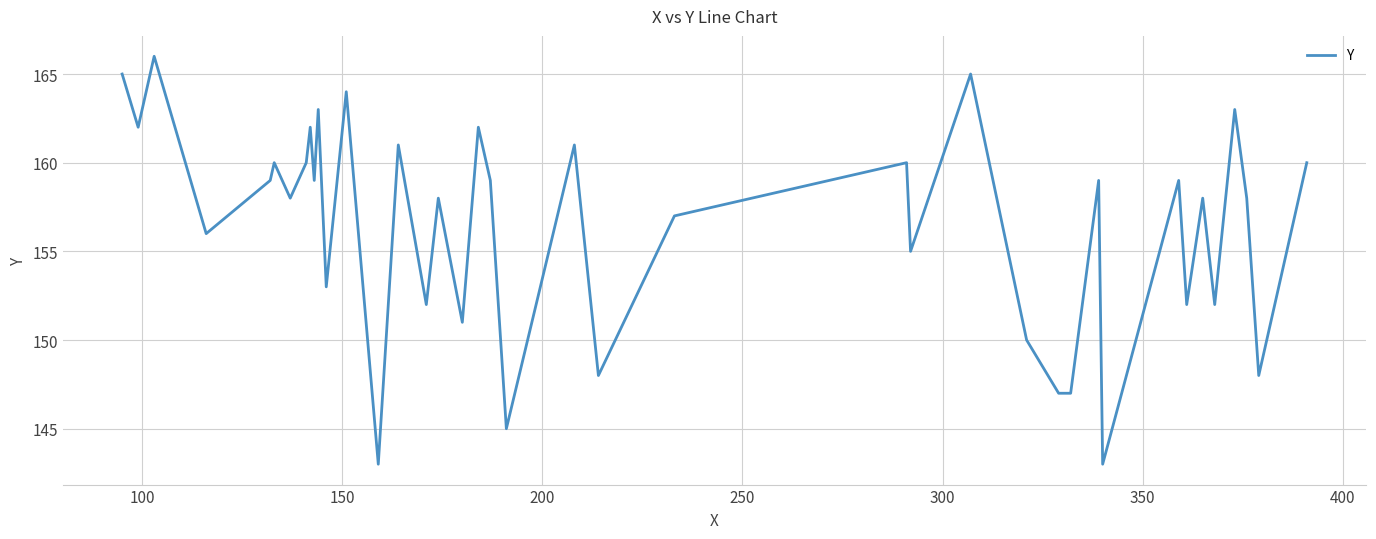

What is the greatest value displayed?

166